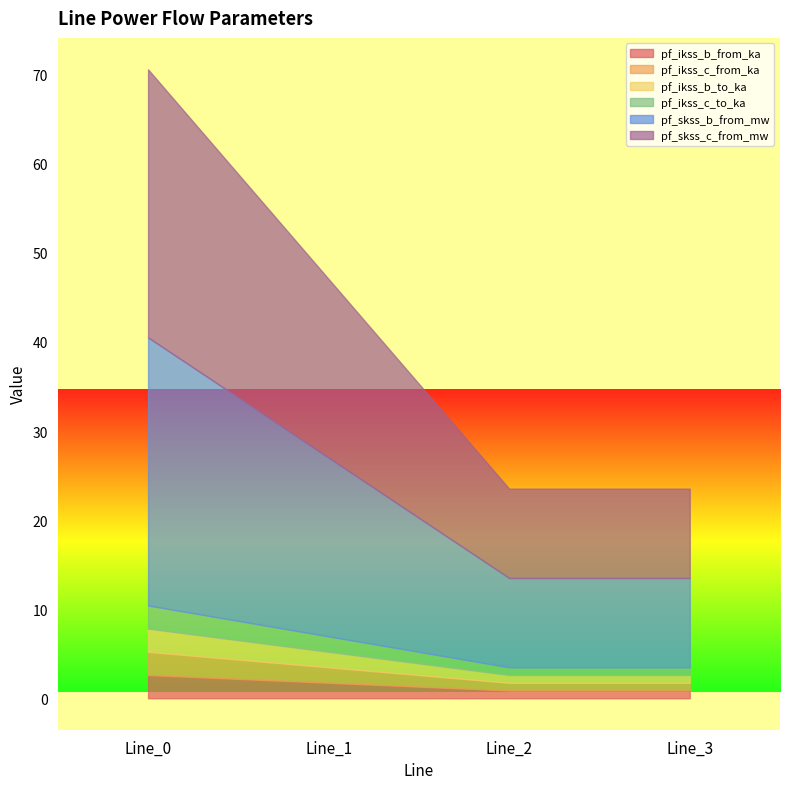

List the series in order of their peak value, lowest first.

pf_ikss_c_from_ka, pf_ikss_c_to_ka, pf_ikss_b_to_ka, pf_ikss_b_from_ka, pf_skss_c_from_mw, pf_skss_b_from_mw